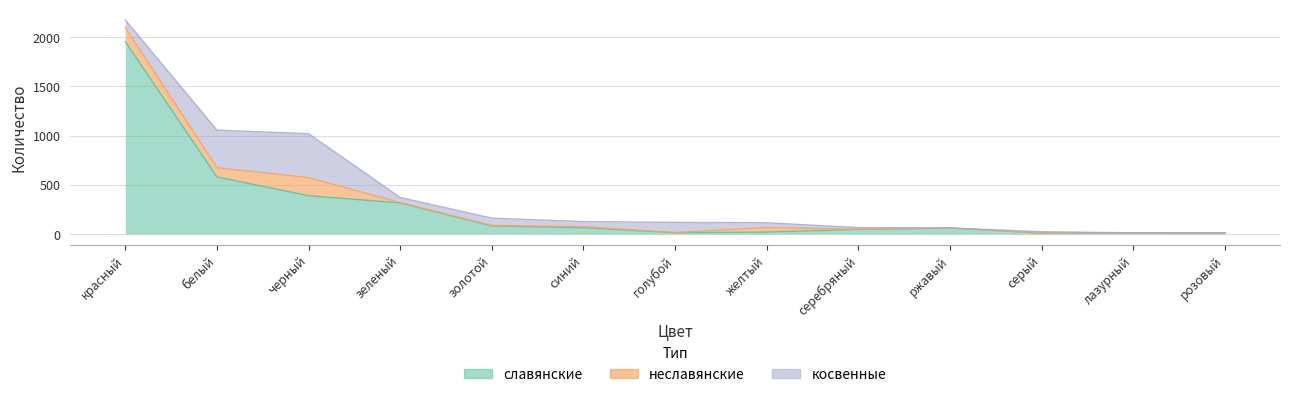

What is the highest value of the славянские series?

1956